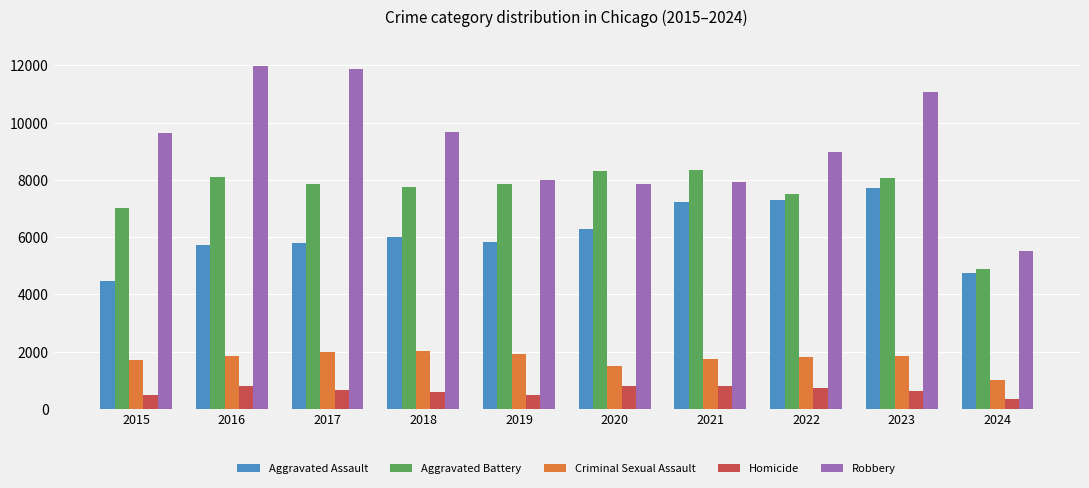

True or false: Aggravated Assault has a value of 1956 at 2016.

False